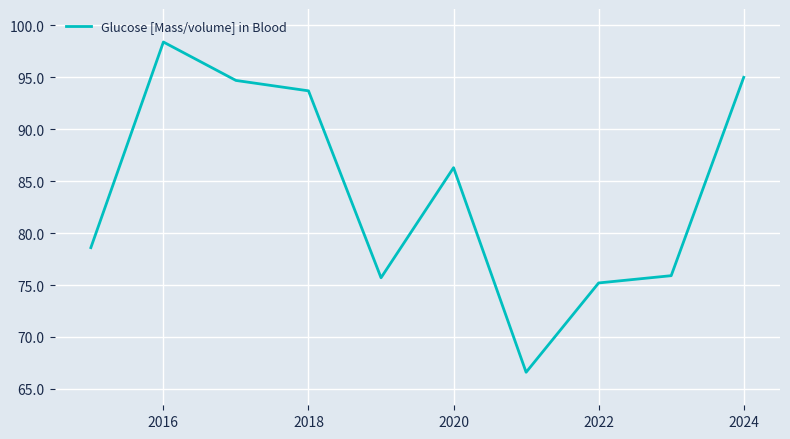

What is the maximum value shown in the chart?

98.4